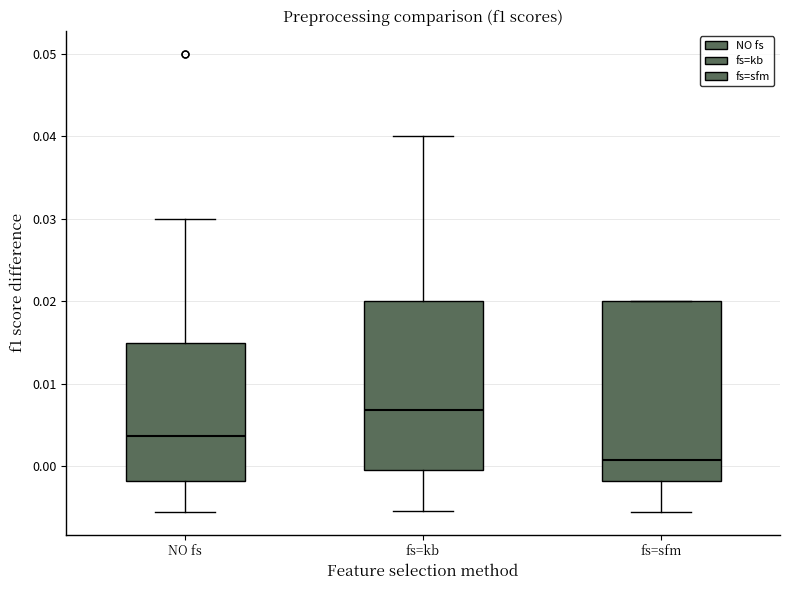

Reading left to right, transcribe this box plot: for each box, give where its median line is, the range the box spans, and where its two whiskers end, as read against the y-axis. The values are not printed on the chart, so give them approximately, as read against the axis.

NO fs: median 0.004, box -0.002 to 0.015, whiskers -0.005 to 0.030
fs=kb: median 0.007, box 0.000 to 0.020, whiskers -0.005 to 0.040
fs=sfm: median 0.001, box -0.002 to 0.020, whiskers -0.005 to 0.020